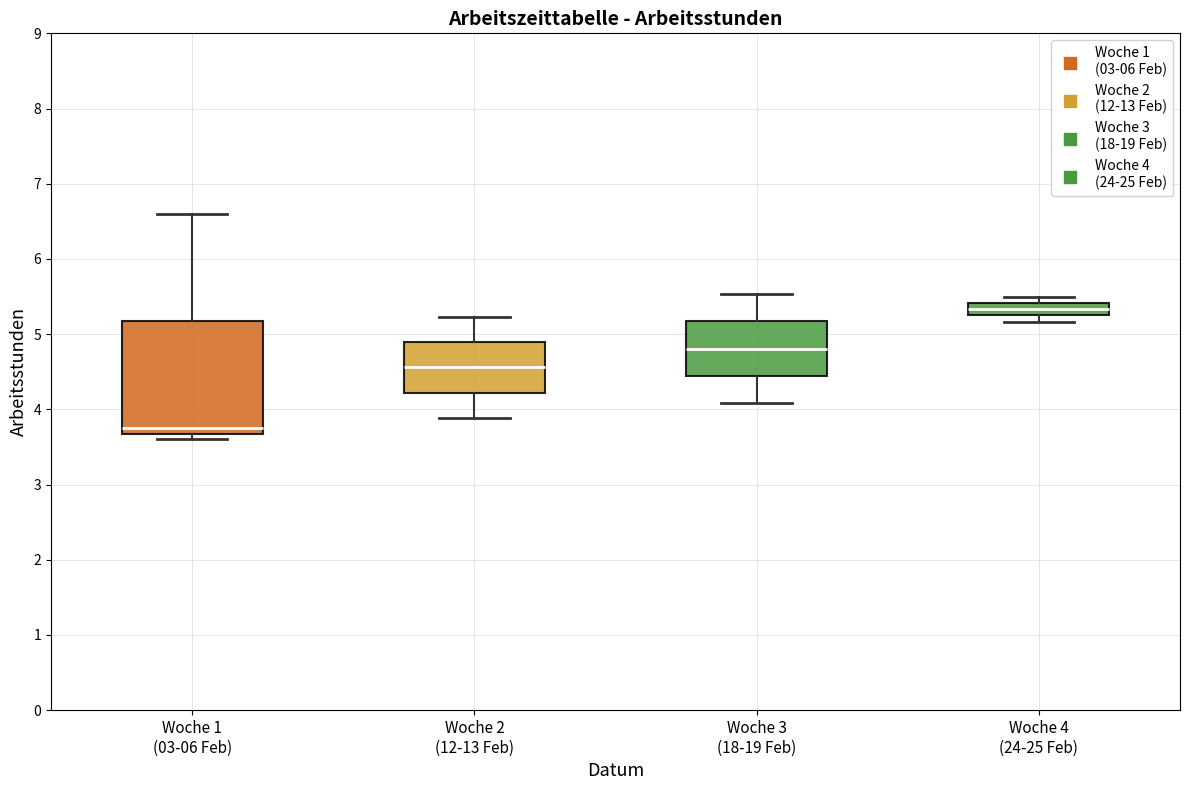

Reading left to right, read every box against the y-axis: the position of its median line, the range the box covers, and the ends of its whiskers. The values are not printed on the chart, so give them approximately, as read against the axis.

Woche 1 (03-06 Feb): median 3.8, box 3.7 to 5.2, whiskers 3.6 to 6.6
Woche 2 (12-13 Feb): median 4.6, box 4.2 to 4.9, whiskers 3.9 to 5.2
Woche 3 (18-19 Feb): median 4.8, box 4.4 to 5.2, whiskers 4.1 to 5.5
Woche 4 (24-25 Feb): median 5.3 (inside the box), box 5.3 to 5.4, whiskers 5.2 to 5.5